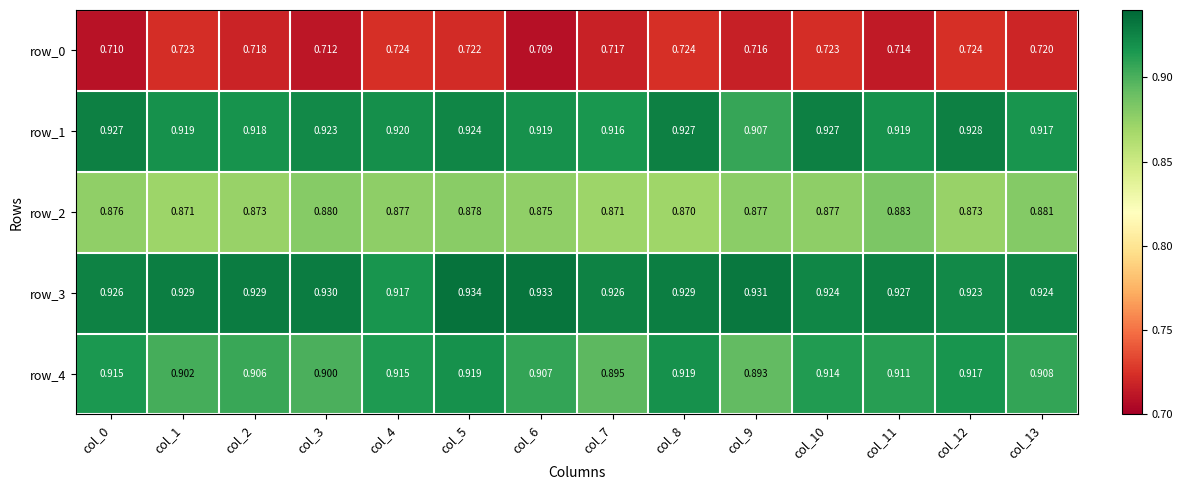

Which series has the widest spread of values?

row_4